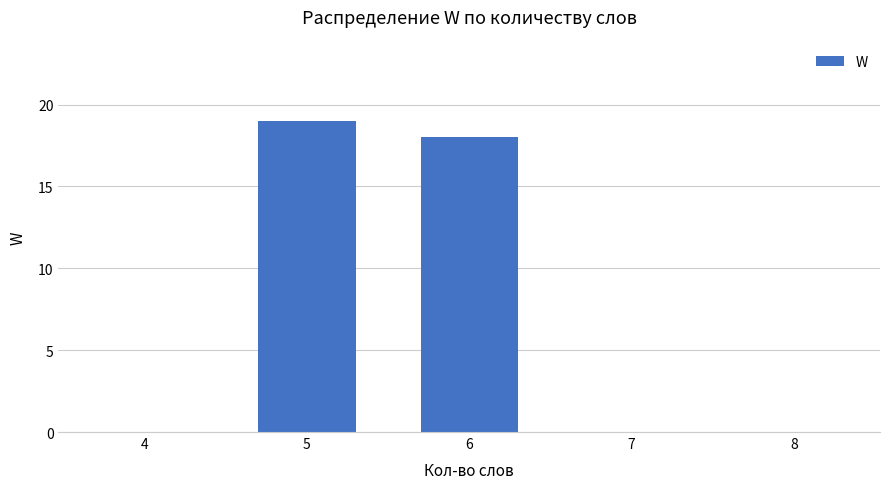

True or false: the data shows -12 at 7.

False